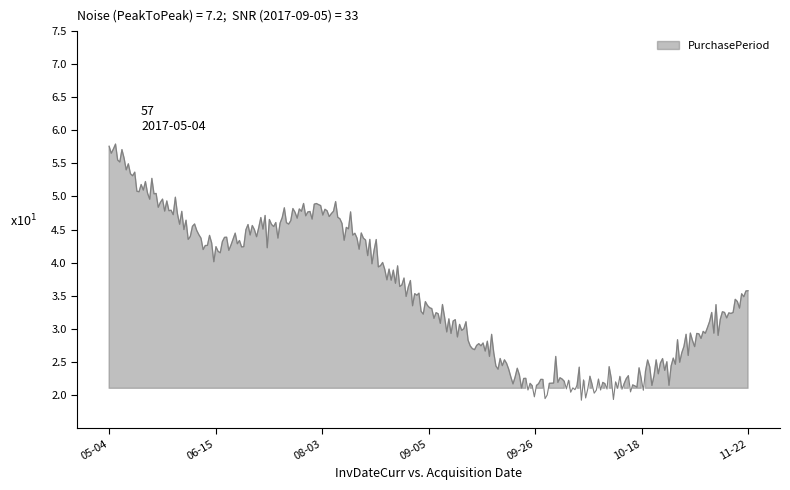

The chart shows a value of 35 at 2017-11-22. True or false?

True